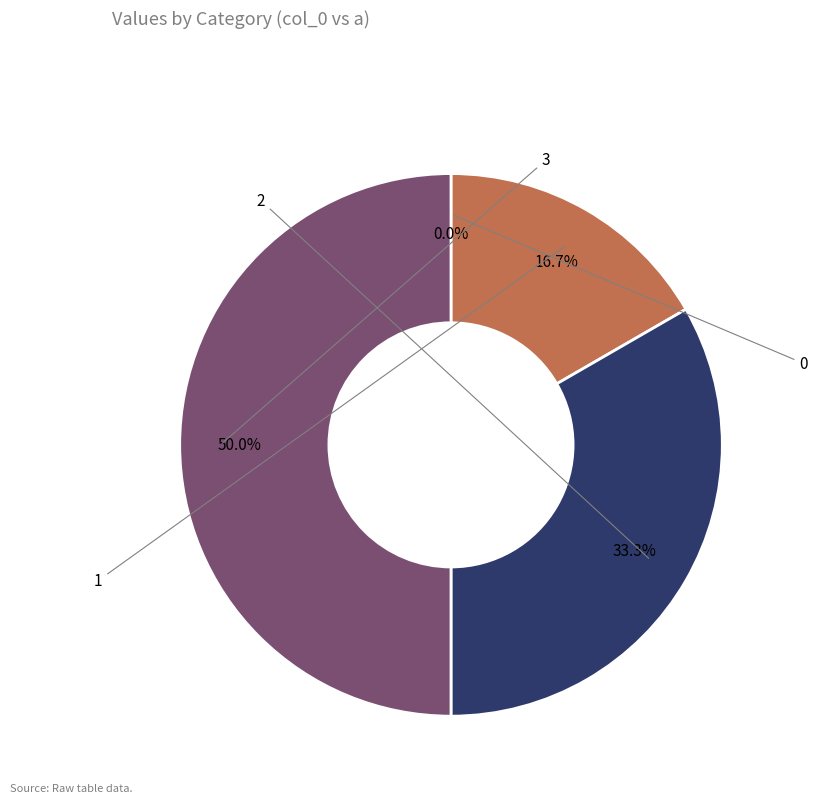

Which has a higher value, 2 or 0?

2